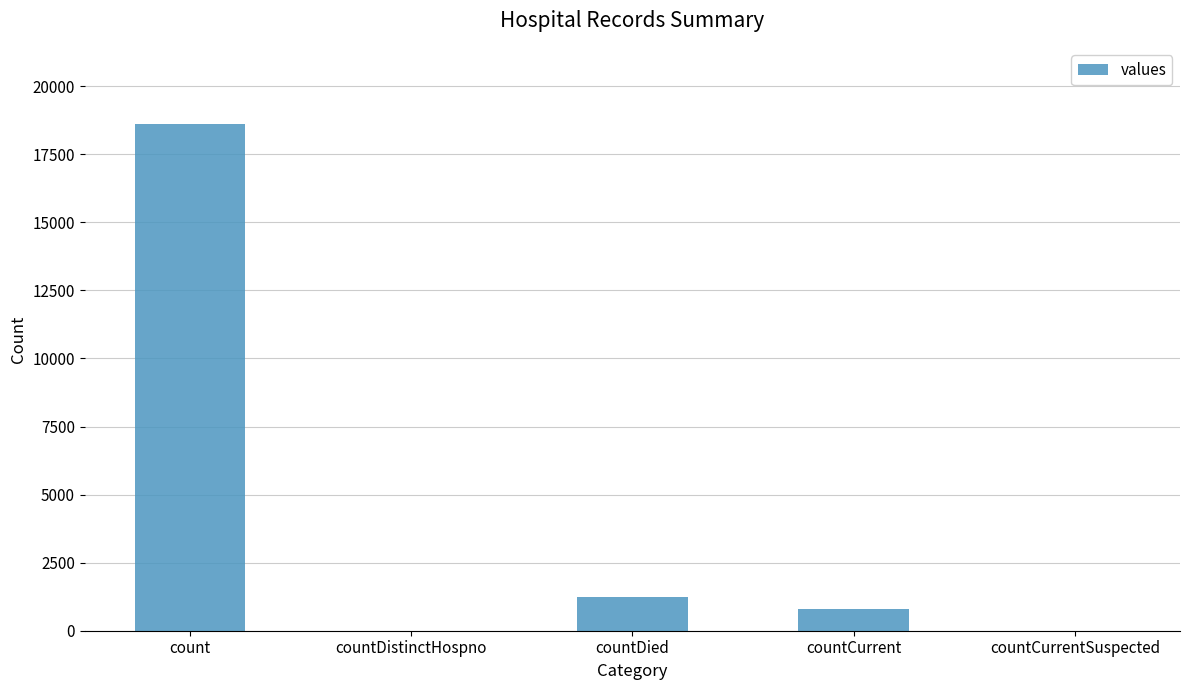

At which label is the value closest to 9307?

countDied